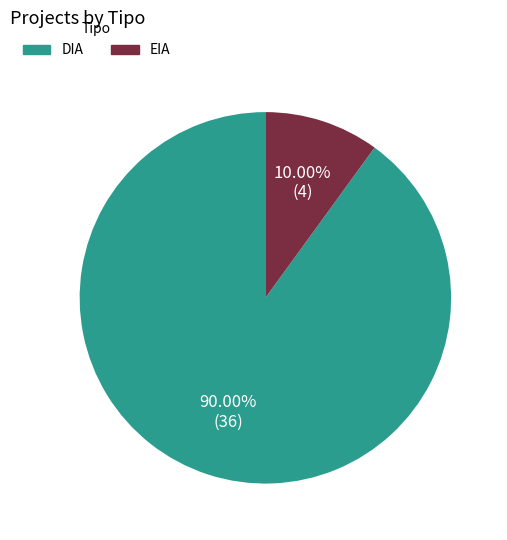

Rank the categories by value from lowest to highest.

EIA, DIA